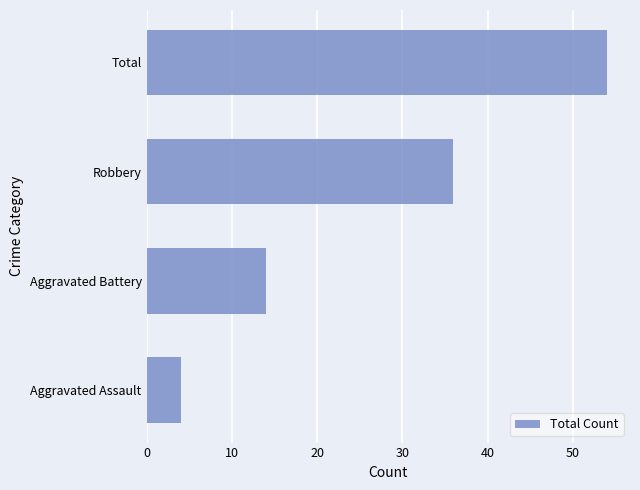

List the labels in order of value, largest first.

Total, Robbery, Aggravated Battery, Aggravated Assault